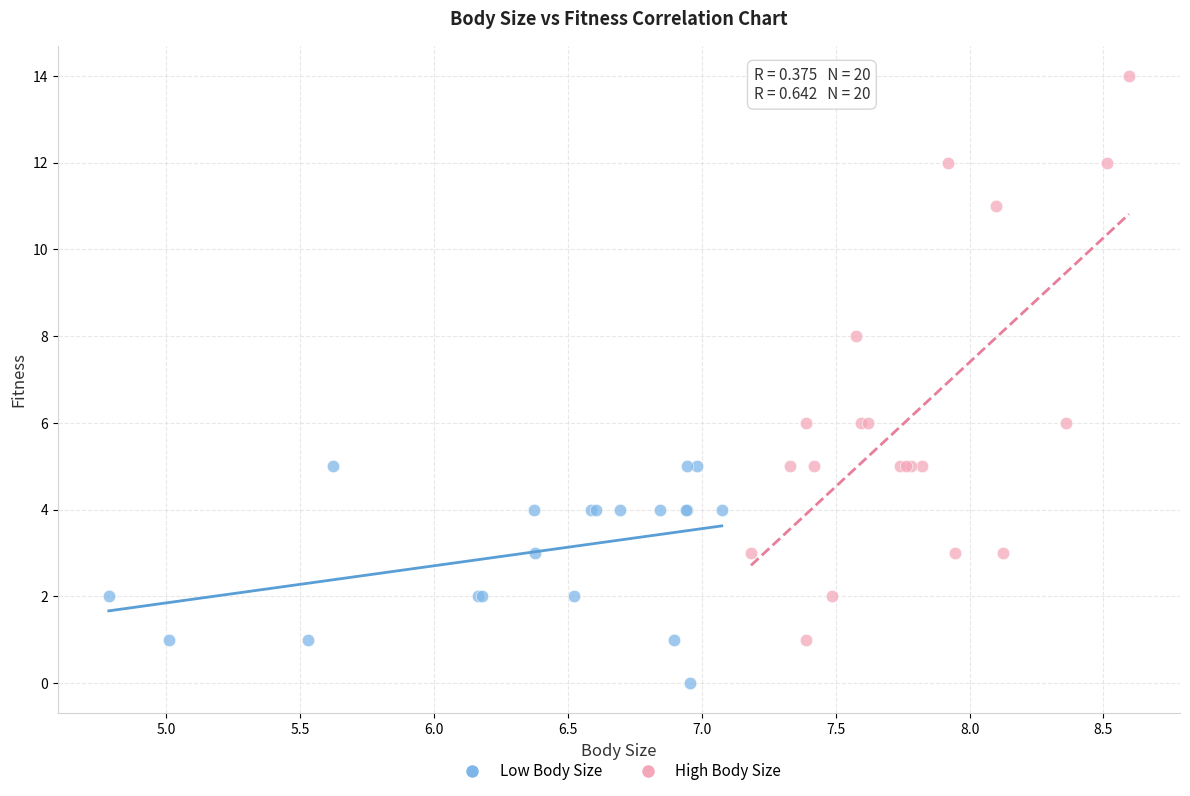

Which series contains the lowest Y value?

Low Body Size